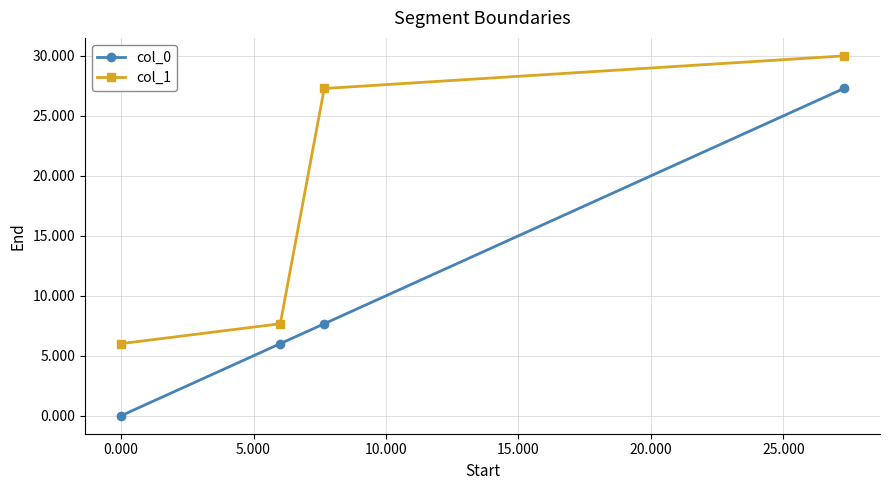

List the series in order of their overall mean, lowest first.

col_0, col_1